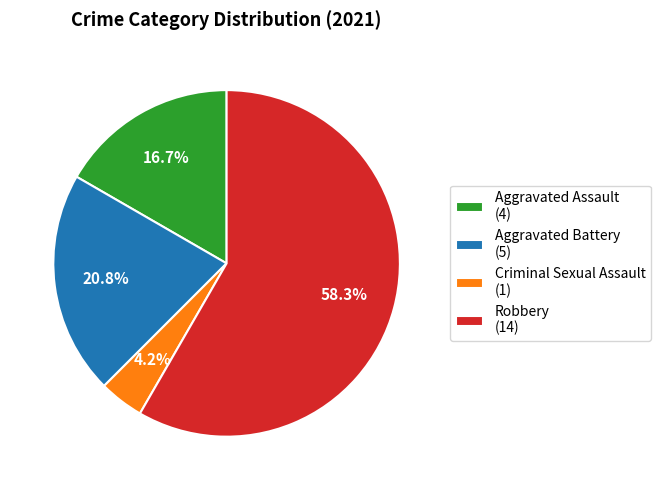

What percentage is the Criminal Sexual Assault slice, to the nearest percent?

4%